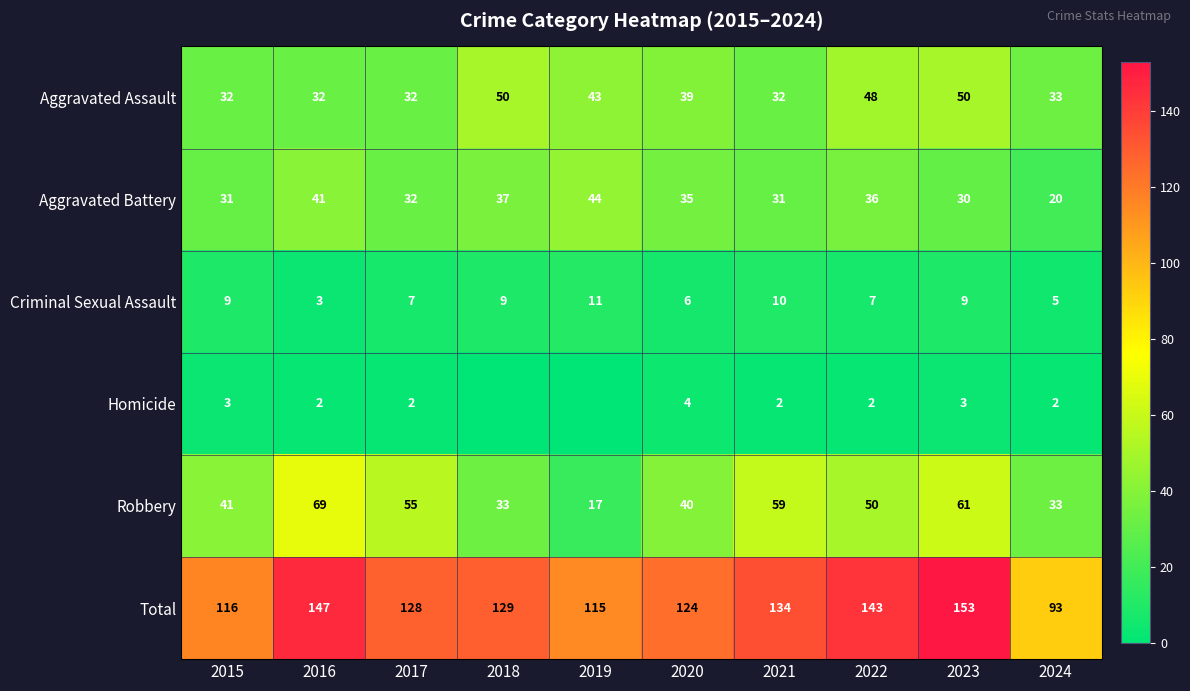

At which label does Aggravated Assault first exceed 39?

2018